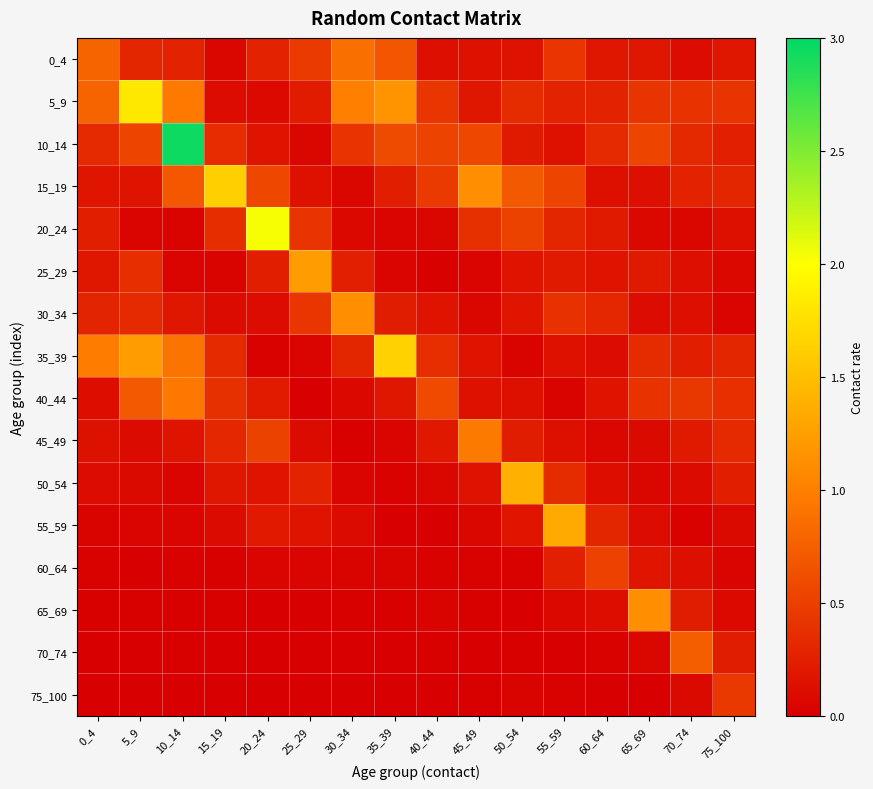

How many series are shown in this chart?

16